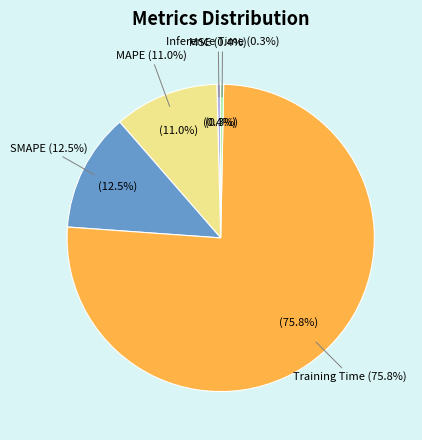

True or false: Training Time accounts for 76% of the total.

True